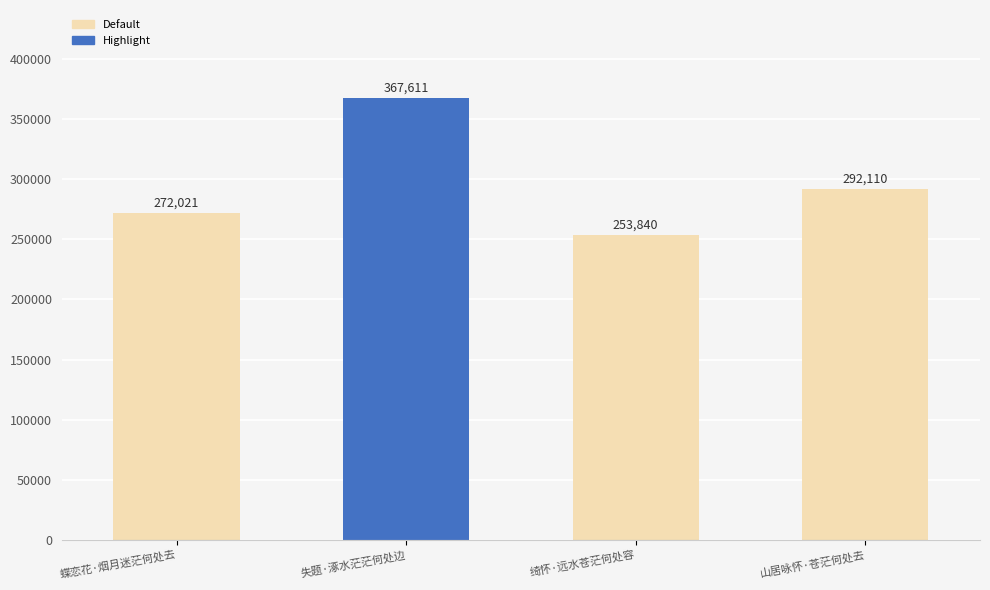

Does the chart contain stacked bars?

No